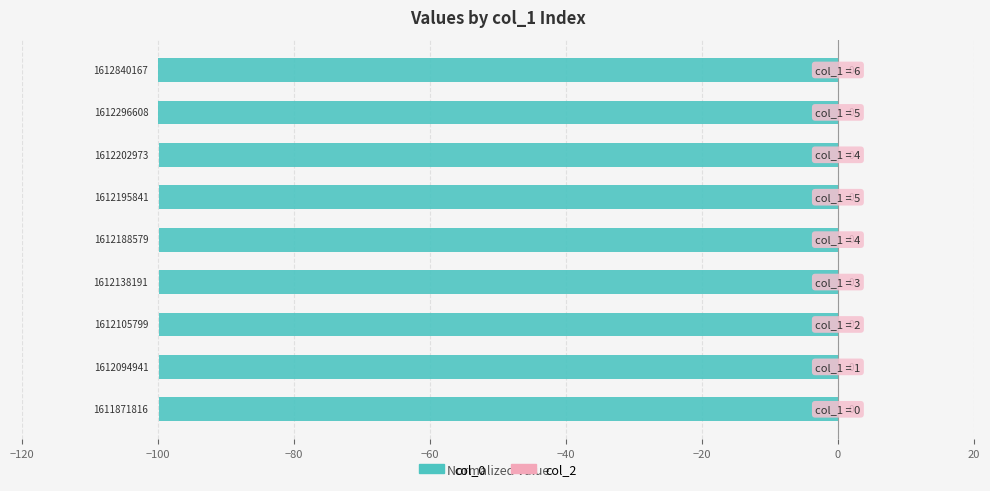

How many bars are there in total?

9